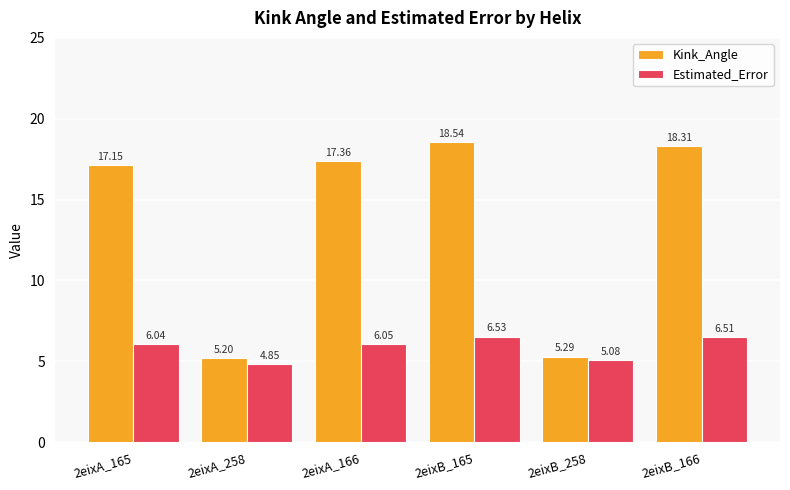

What is the spread (max minus min) of values at 2eixA_165?

11.1